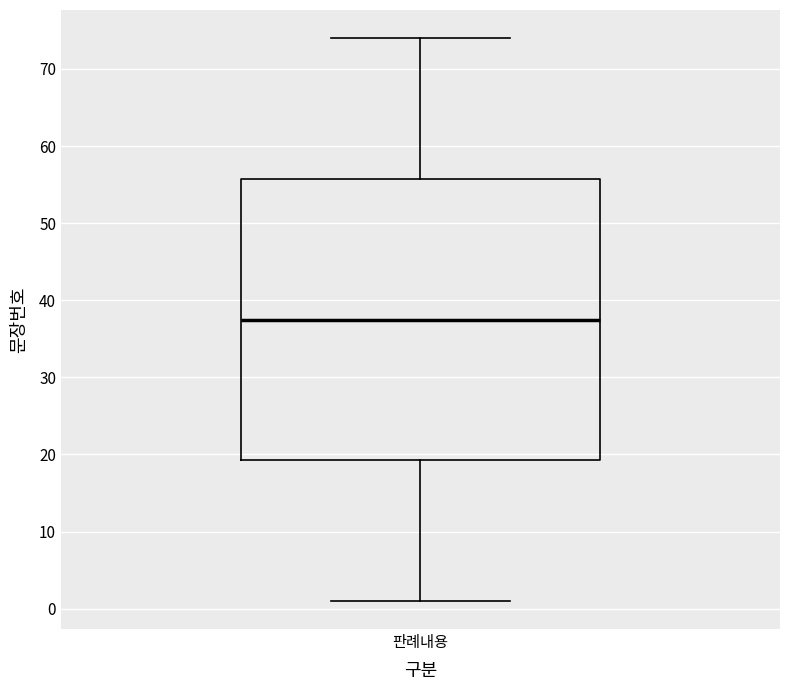

Where does the upper whisker of the box for 판례내용 end on the y-axis? The values are not printed on the chart, so give them approximately, as read against the axis.

74